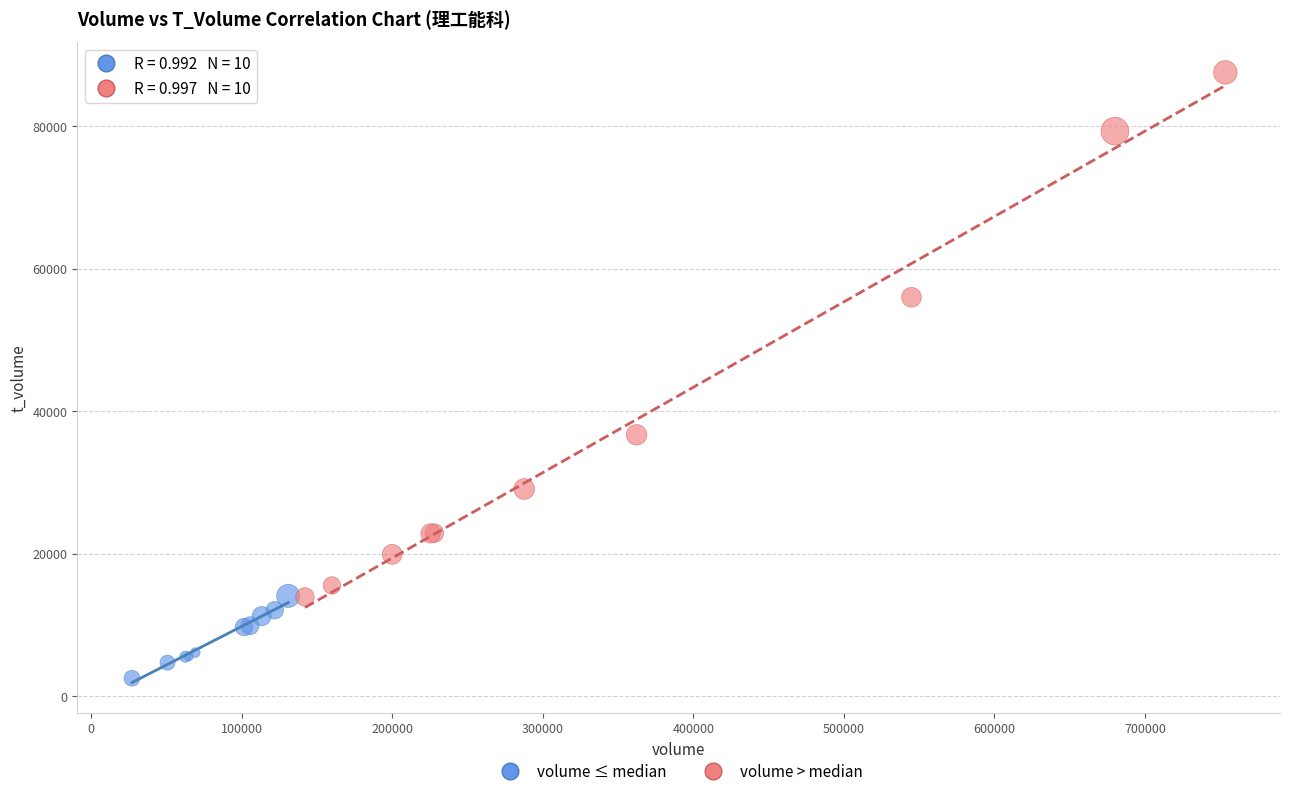

Which series has the largest Y range (max minus min)?

volume > median